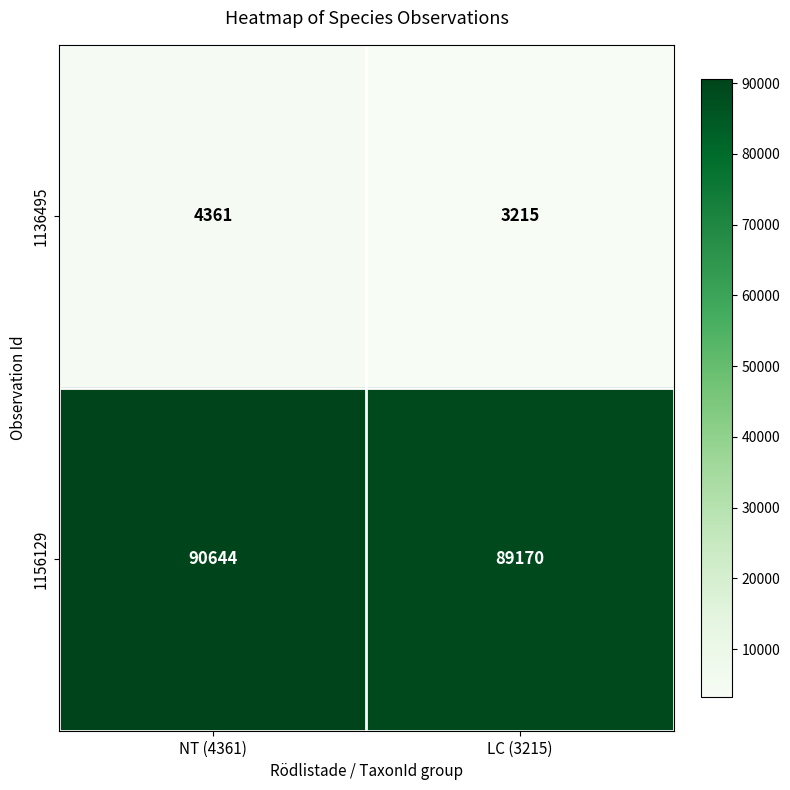

What is the difference between the 1136495 values at NT (4361) and LC (3215)?

1146